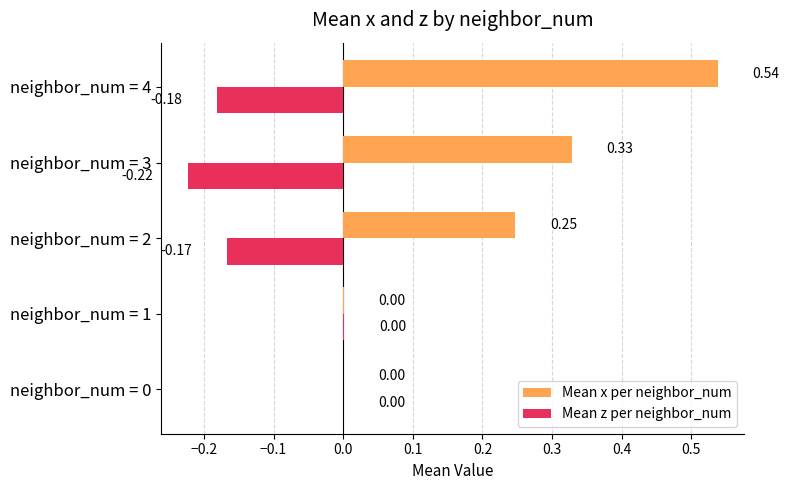

Which series has the largest total across all categories?

Mean x per neighbor_num